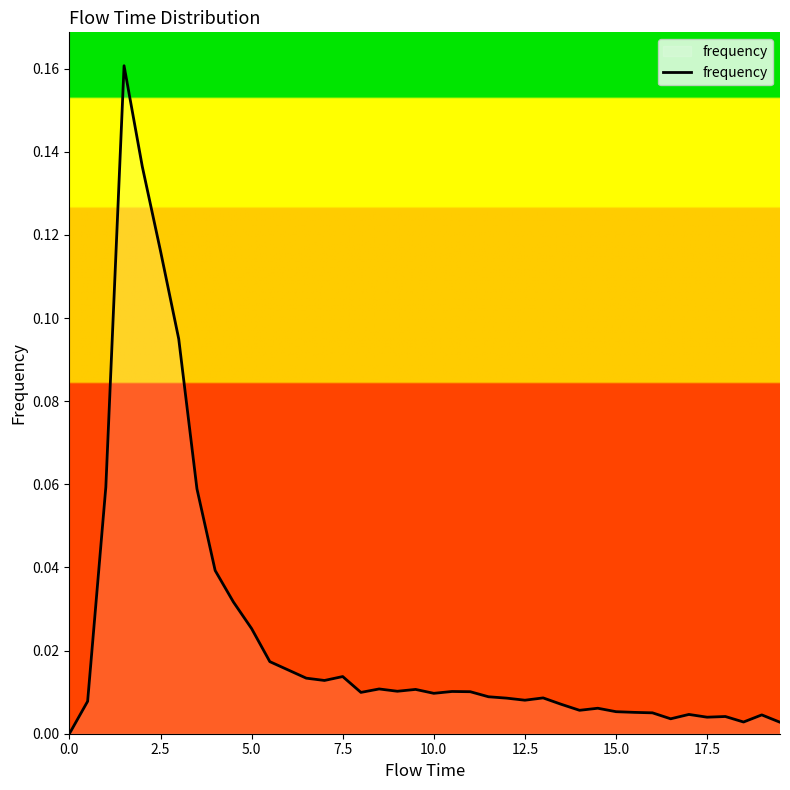

Does the chart display data point markers on the line(s)?

No